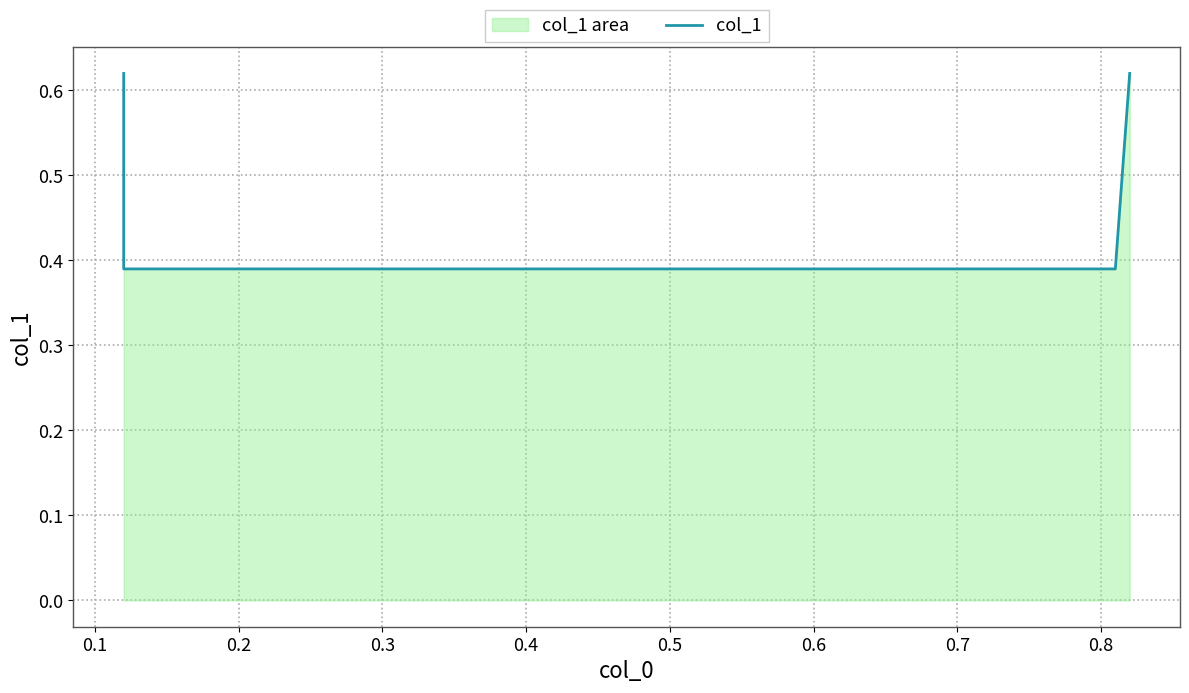

The chart shows a value of 1.1 at 0.0. True or false?

False